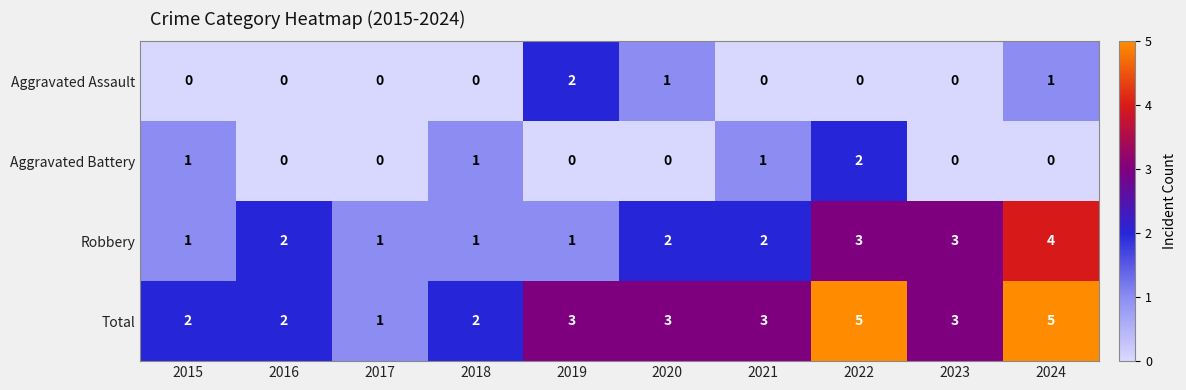

Which series has the largest total across all categories?

Total